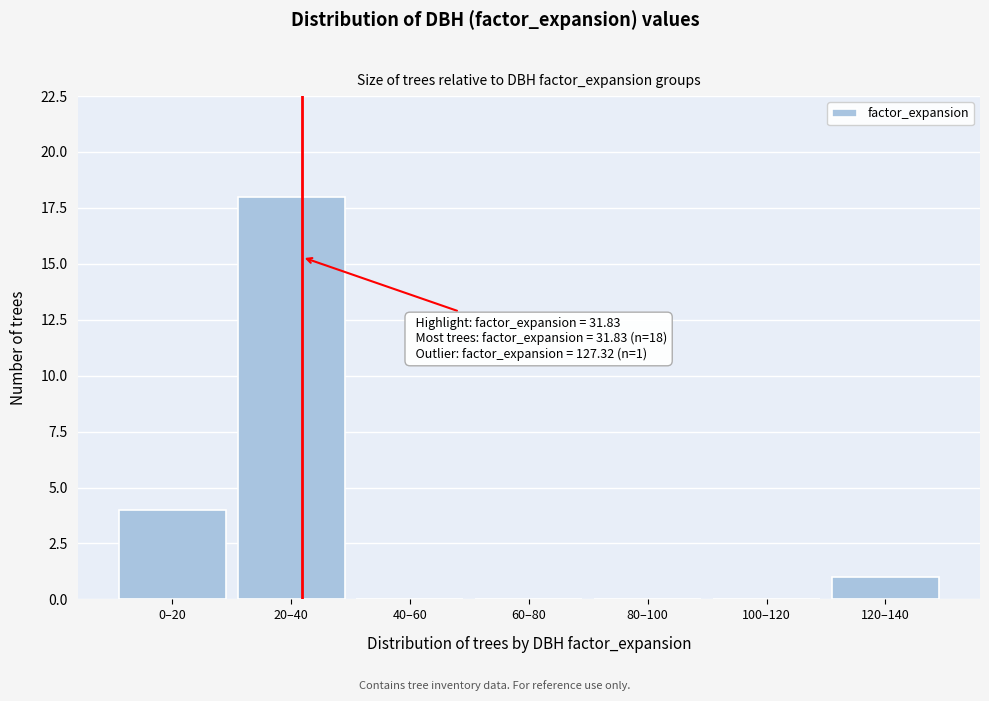

Reading left to right, what are all the values shown in this chart?

0–20=4	20–40=18	40–60=0	60–80=0	80–100=0	100–120=0	120–140=1